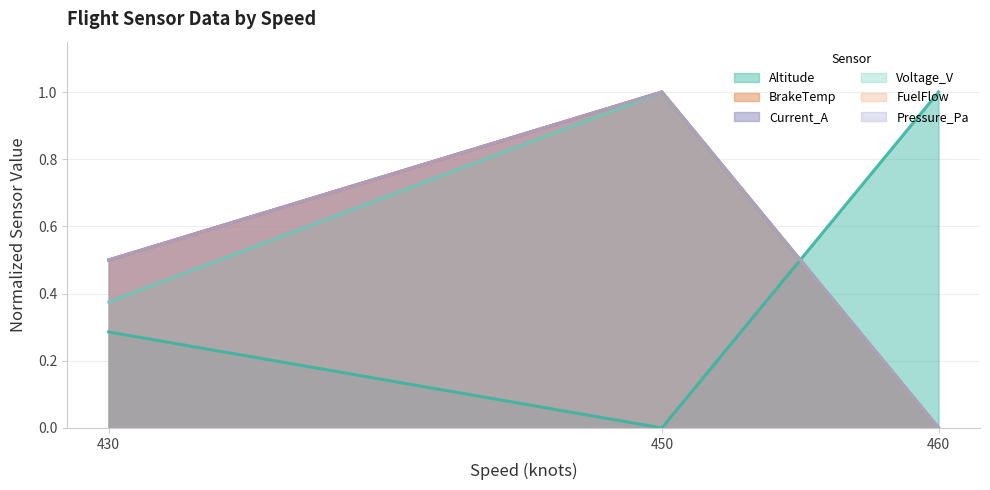

Reading left to right, list all the values displayed in this chart.

Altitude: 430=0.3	450=0.0	460=1.0
BrakeTemp: 430=0.5	450=1.0	460=0.0
Current_A: 430=0.5	450=1.0	460=0.0
Voltage_V: 430=0.4	450=1.0	460=0.0
FuelFlow: 430=0.5	450=1.0	460=0.0
Pressure_Pa: 430=0.5	450=1.0	460=0.0